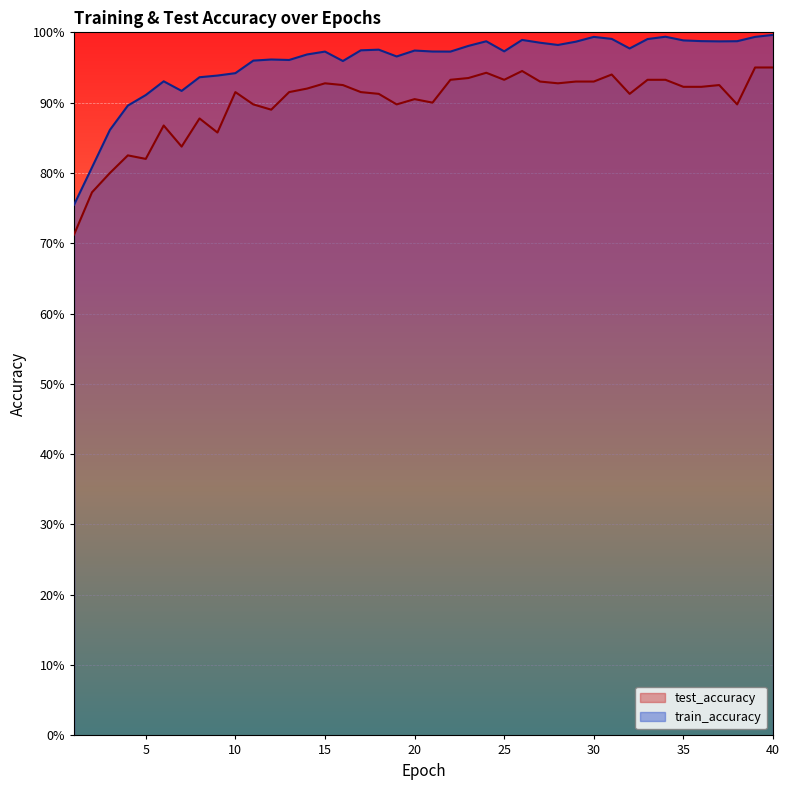

At which category does the chart reach its peak across all series?

40